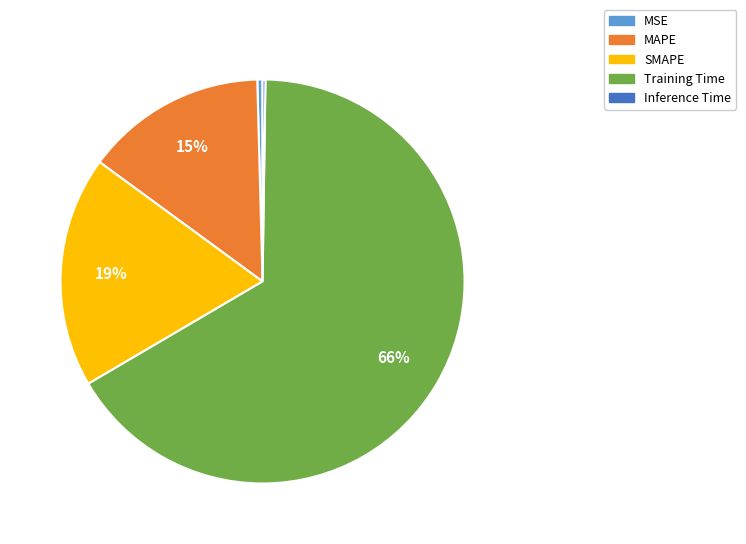

Combined, do SMAPE and MSE account for over 50%?

No